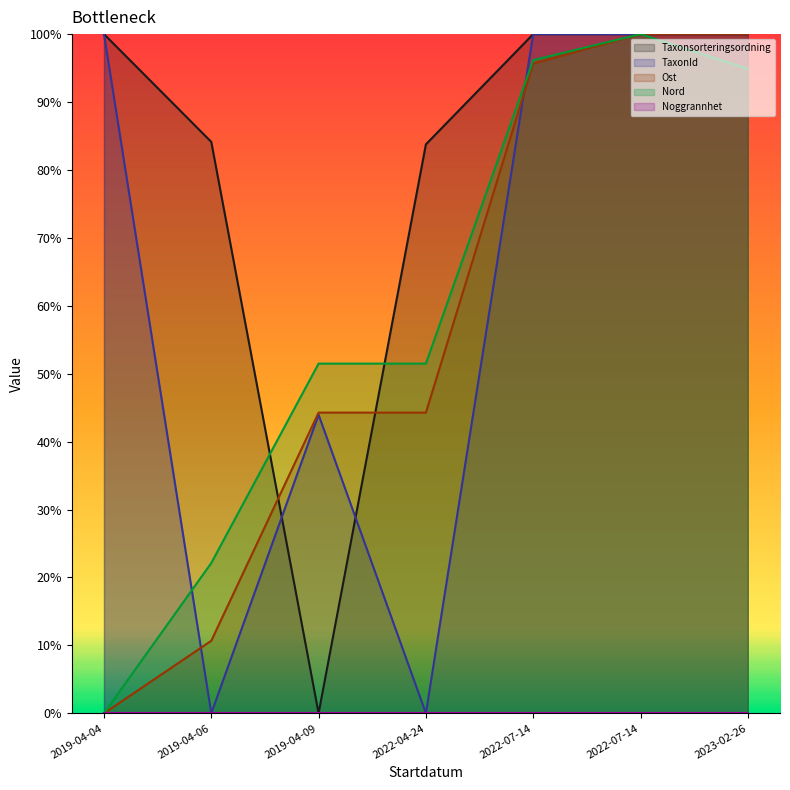

Does the chart display data point markers on the line(s)?

No